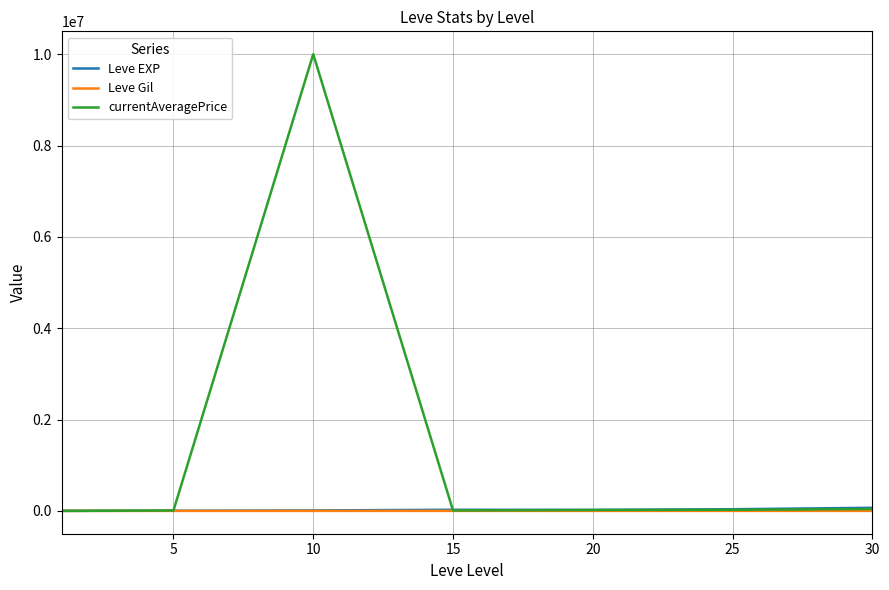

Which series has the widest spread of values?

currentAveragePrice